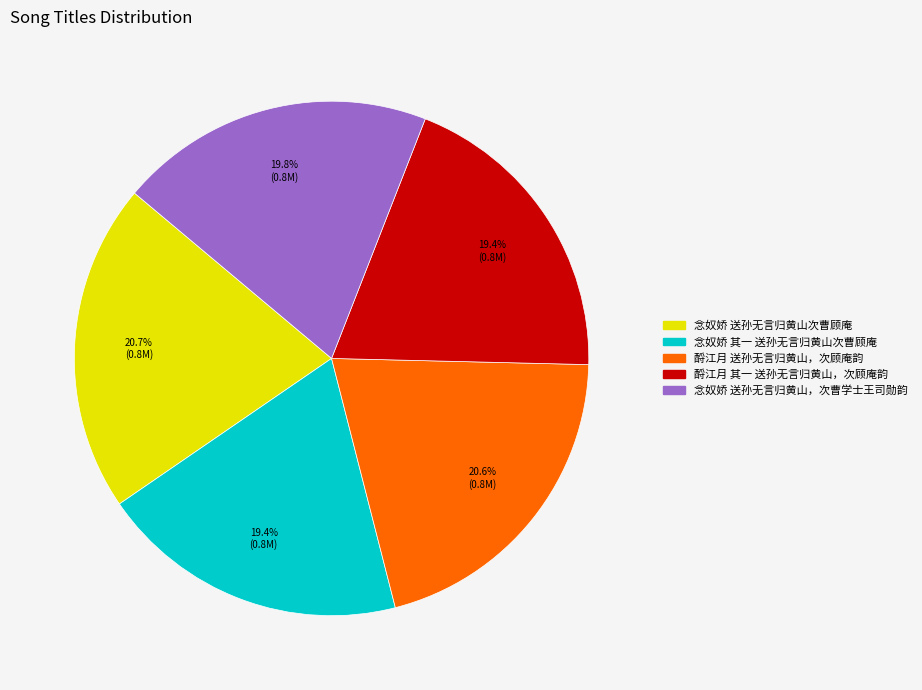

What percentage do 酹江月 送孙无言归黄山，次顾庵韵 and 念奴娇 其一 送孙无言归黄山次曹顾庵 together represent?

40.0%